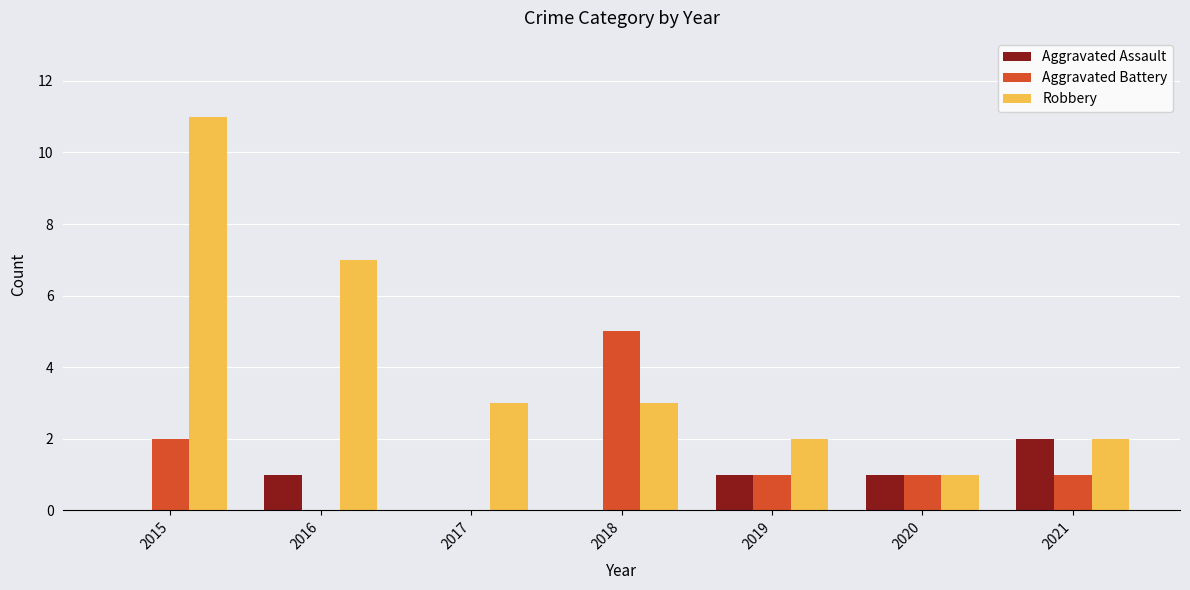

What is the average value of the Robbery series?

4